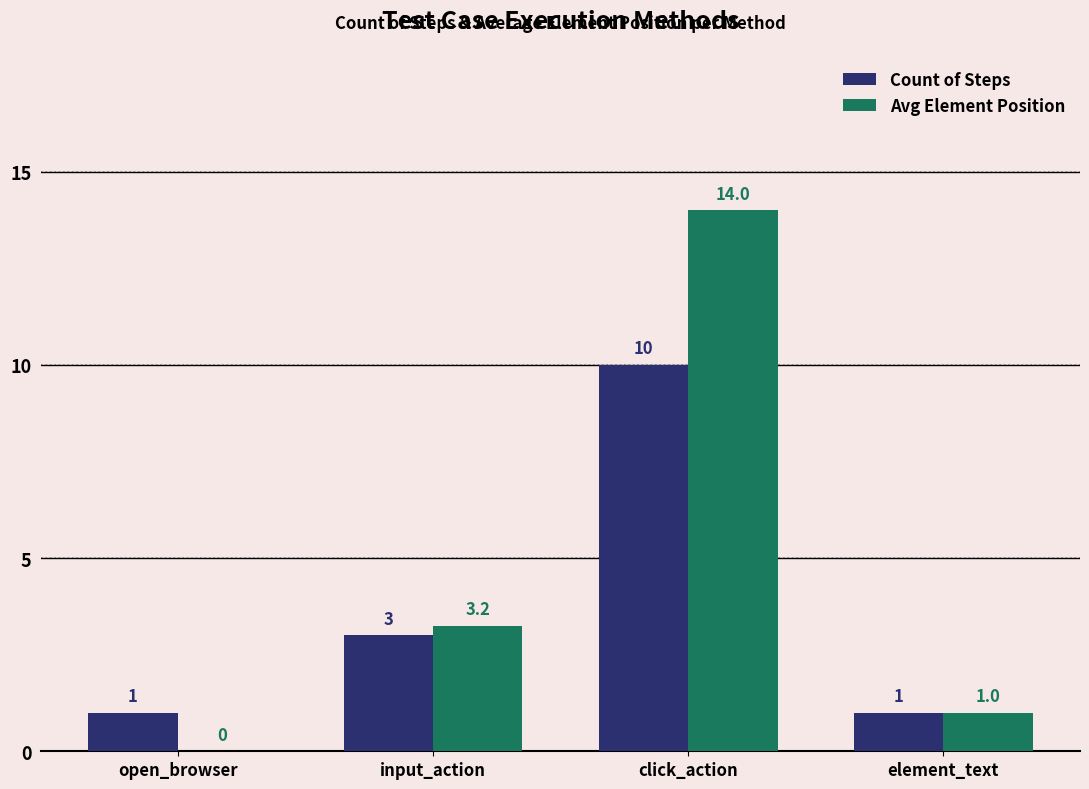

What is the sum of the Avg Element Position values at click_action and element_text?

15.0